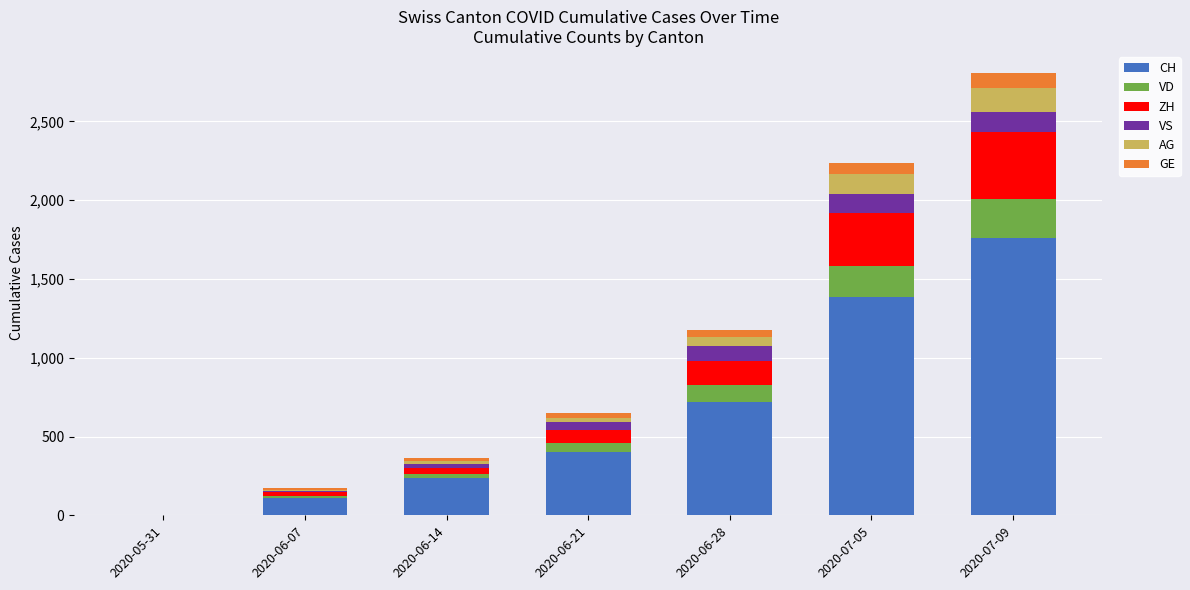

At which category is the sum across all series the highest?

2020-07-09